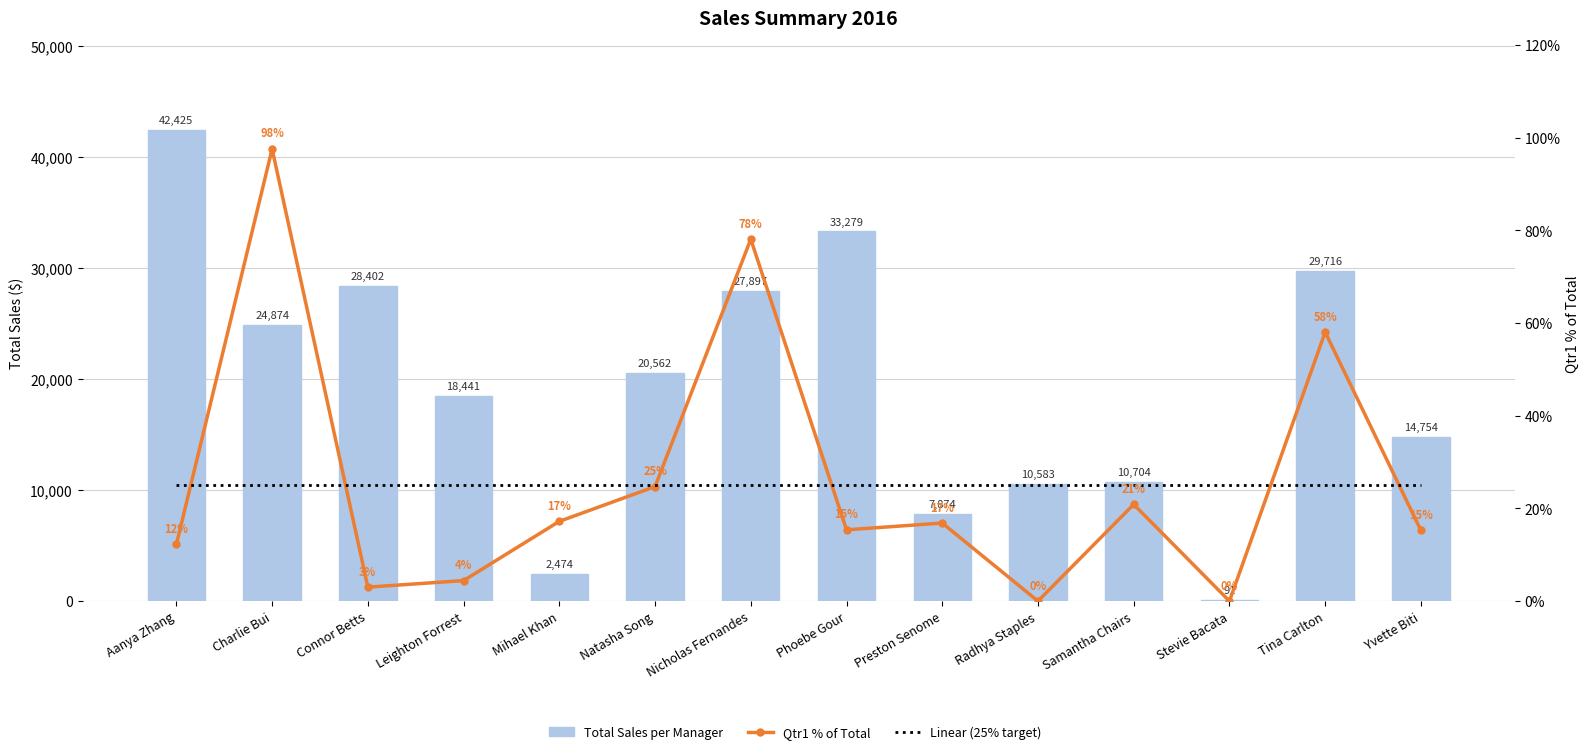

Is it true that Linear (25% target) equals 25.0 at Samantha Chairs?

True